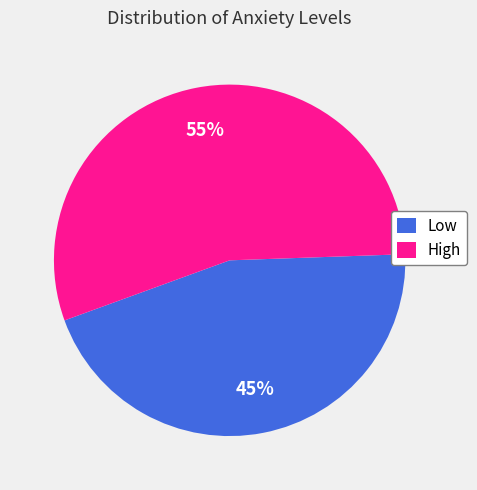

To the nearest percent, what percentage of the pie is High?

55%